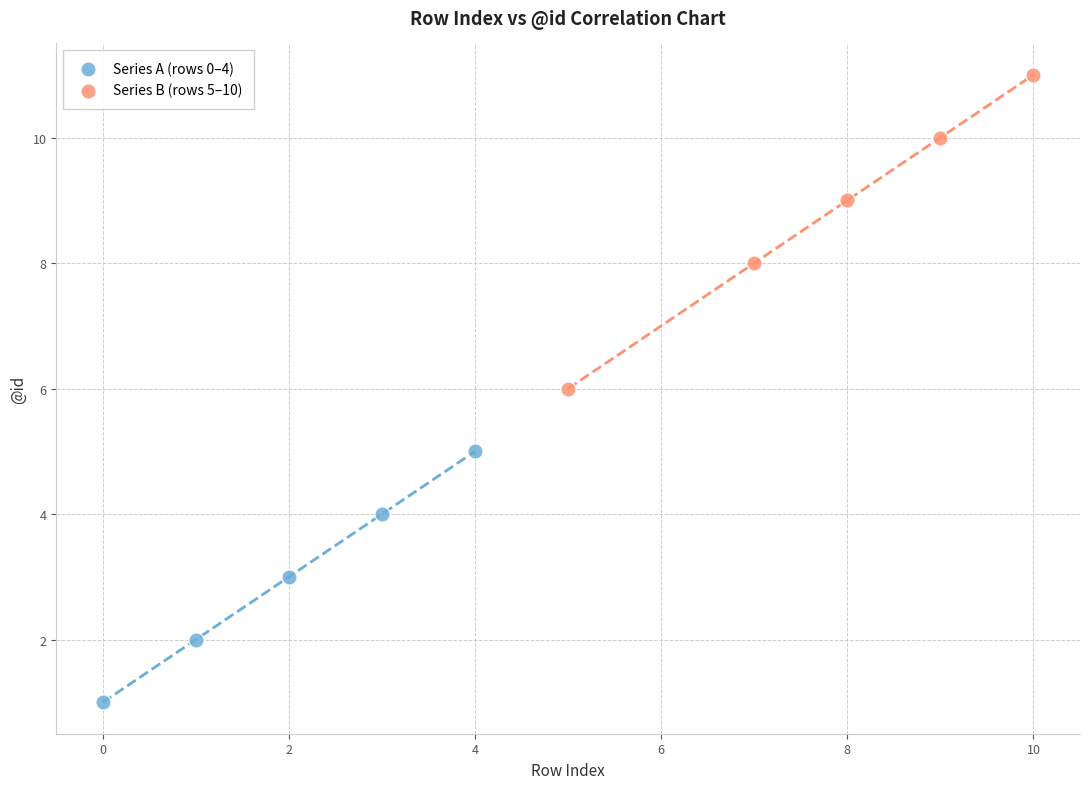

Which series reaches the minimum Y coordinate?

Series A (rows 0–4)